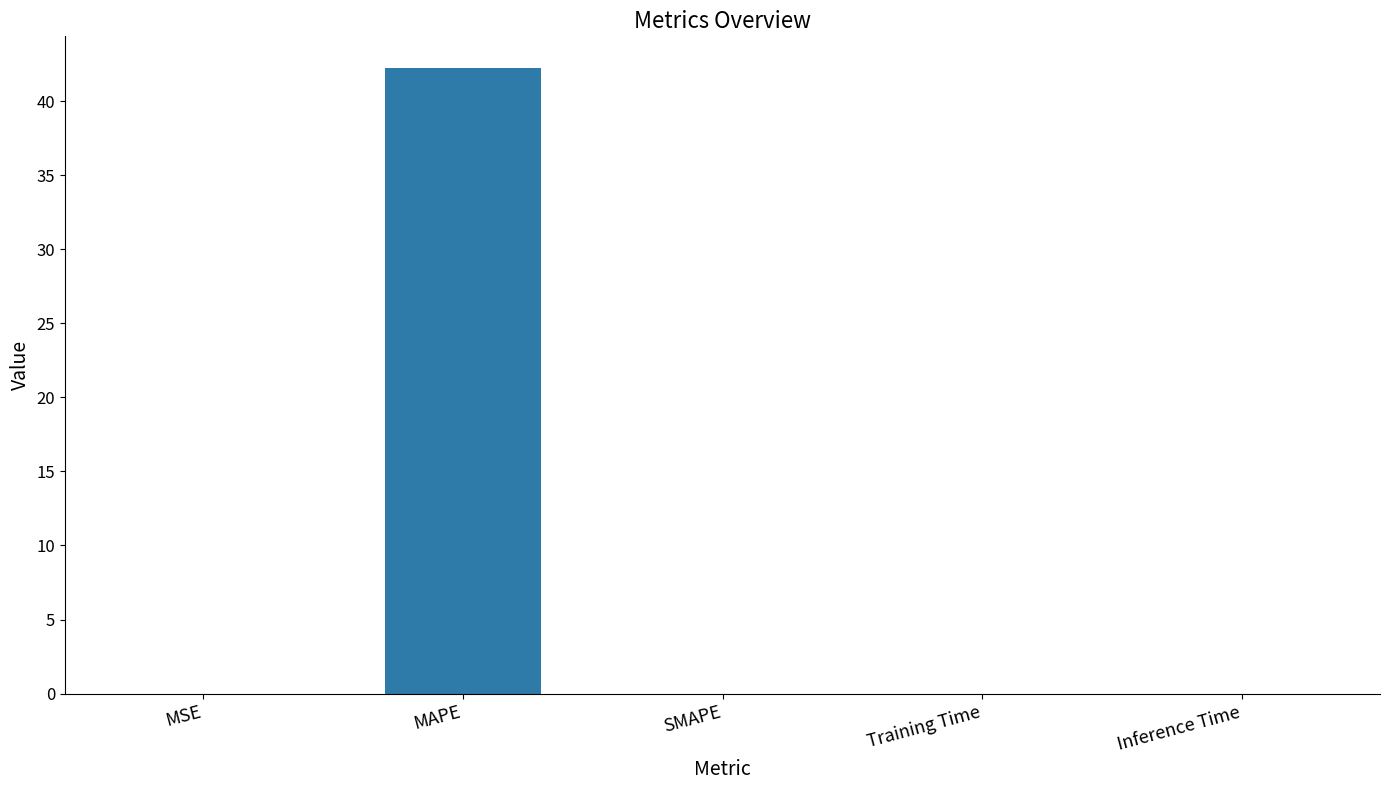

What value does the data have at MAPE?

42.3